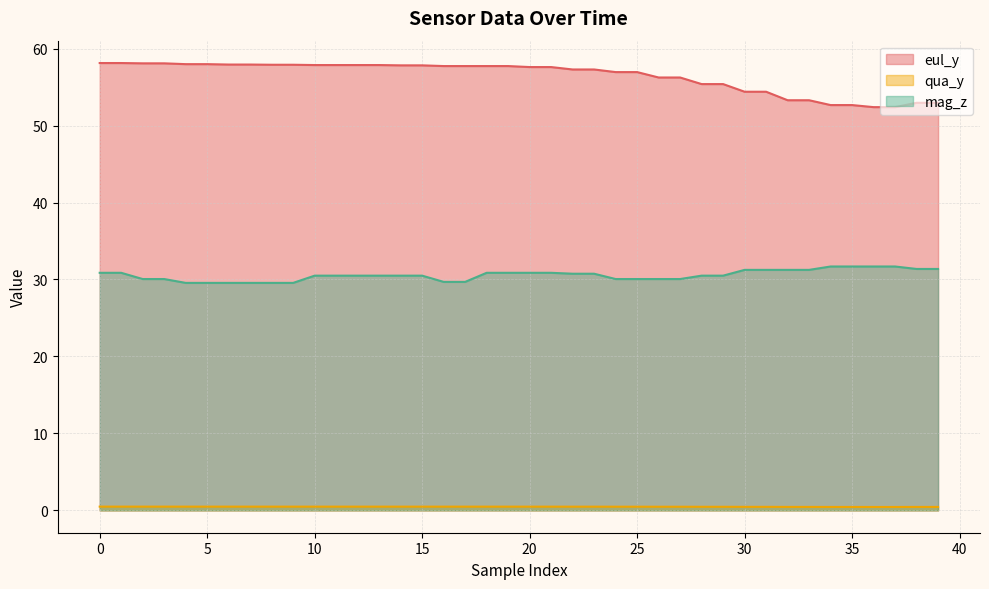

How many qua_y values are between 0 and 1?

40